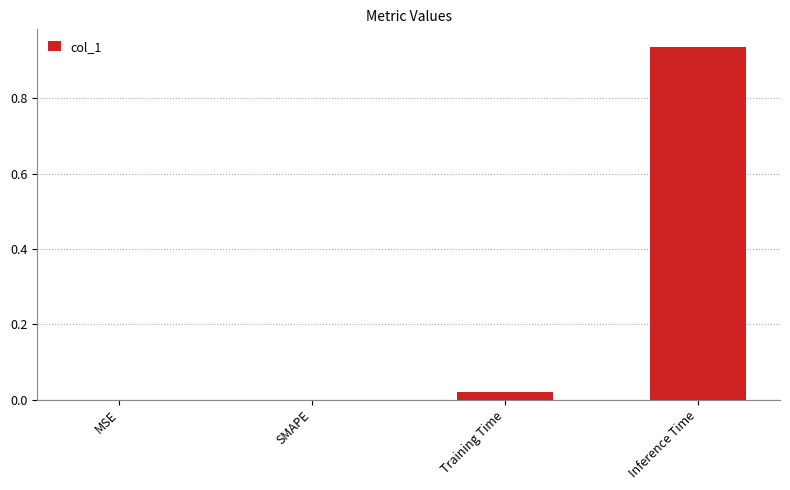

Which has a higher value, Inference Time or Training Time?

Inference Time